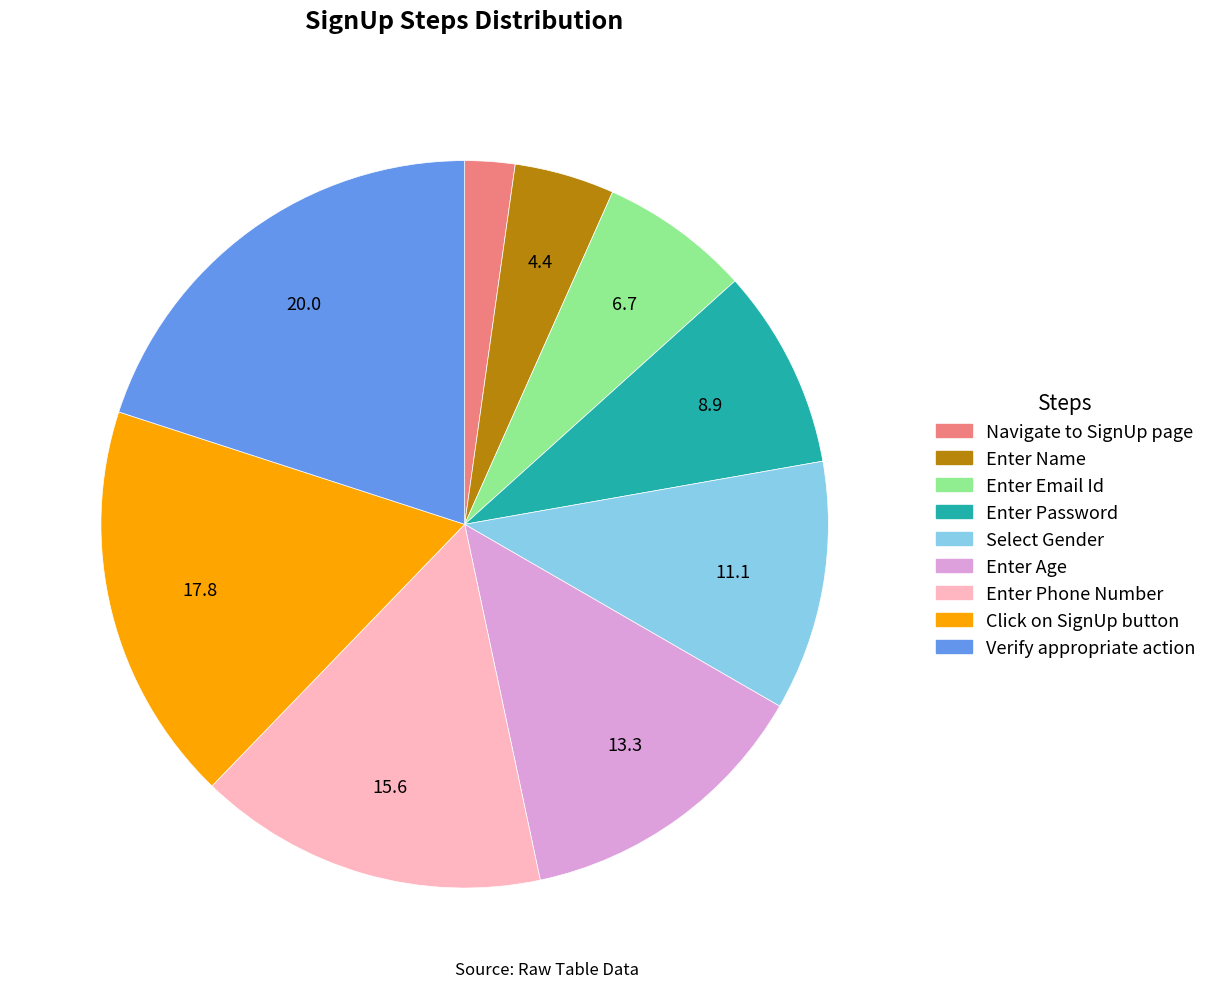

Which category has the biggest portion of the pie?

Verify appropriate action